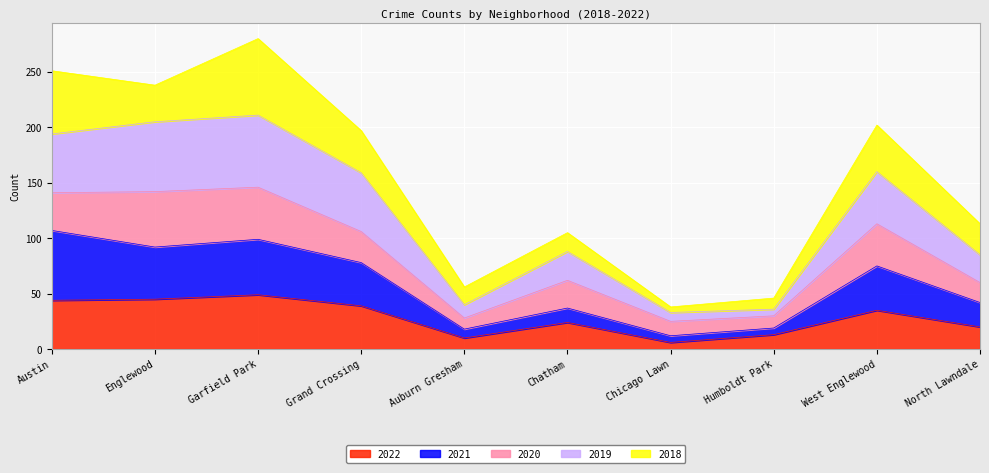

What is the minimum value shown in the chart?

6